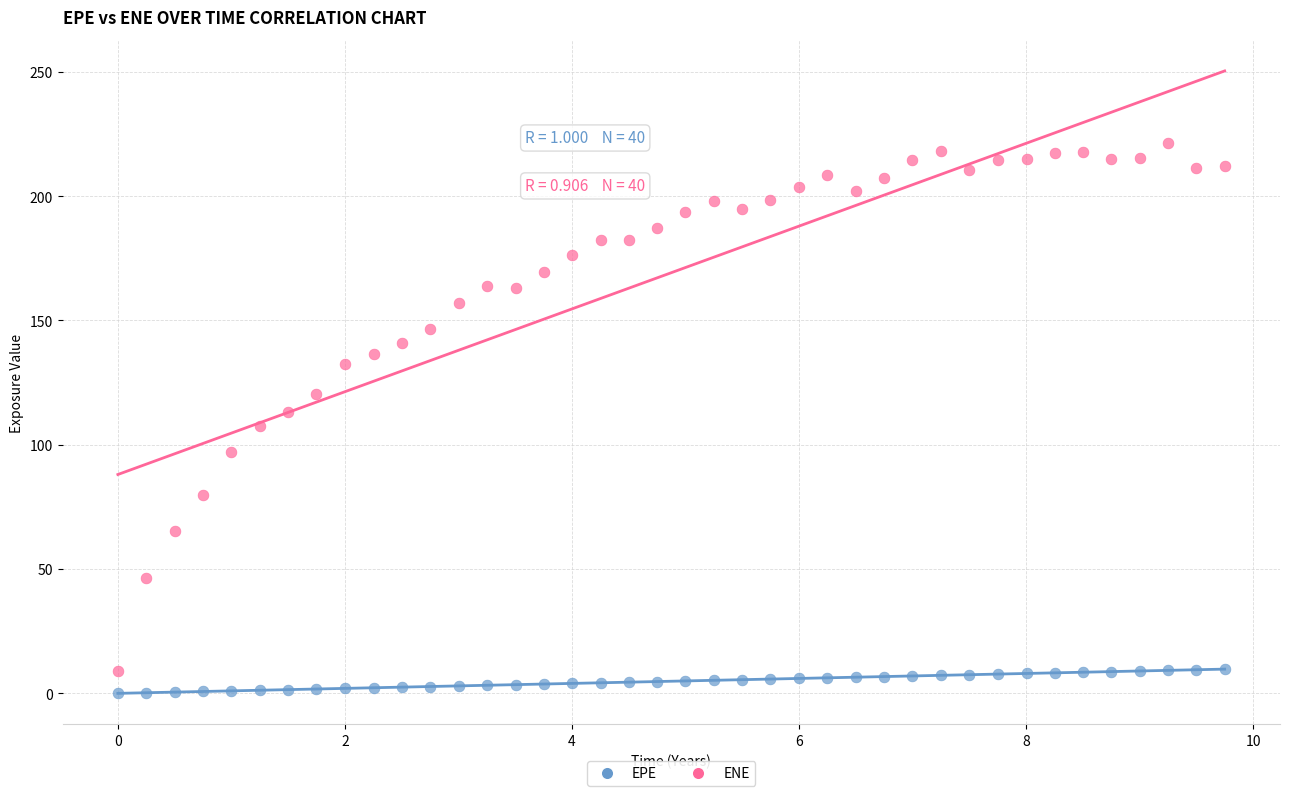

What are all the series names shown in the legend?

EPE, ENE